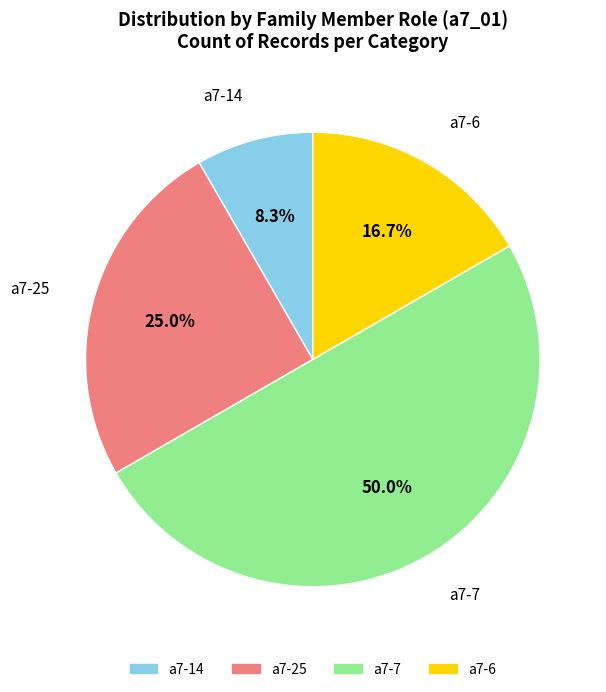

Is it true that a7-7 is 36% of the pie?

False